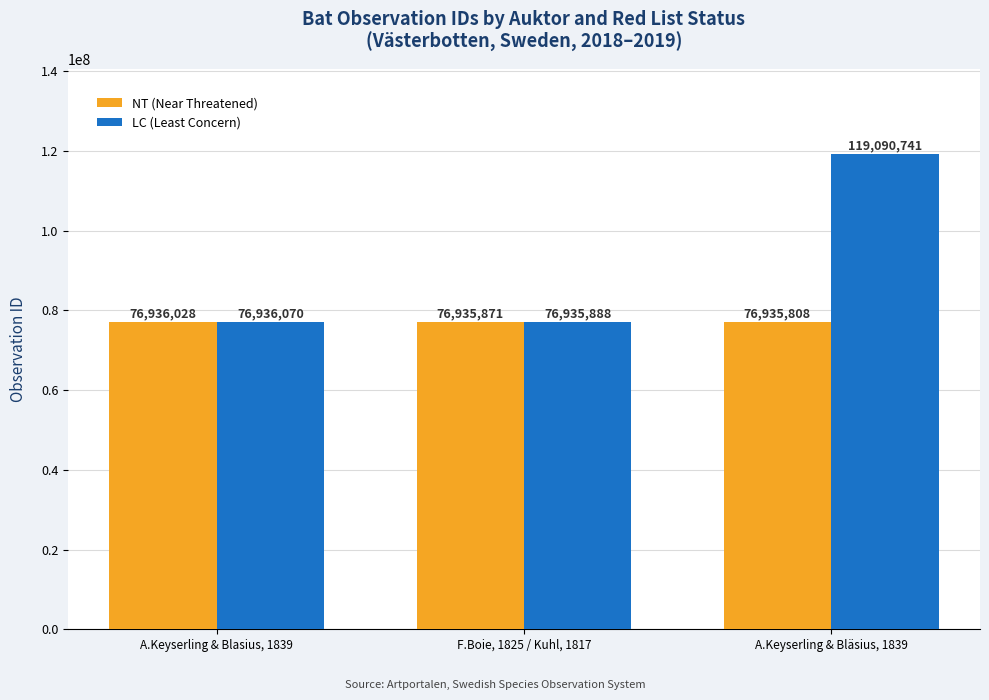

What is the total value across all series at A.Keyserling & Blasius, 1839?

153872098